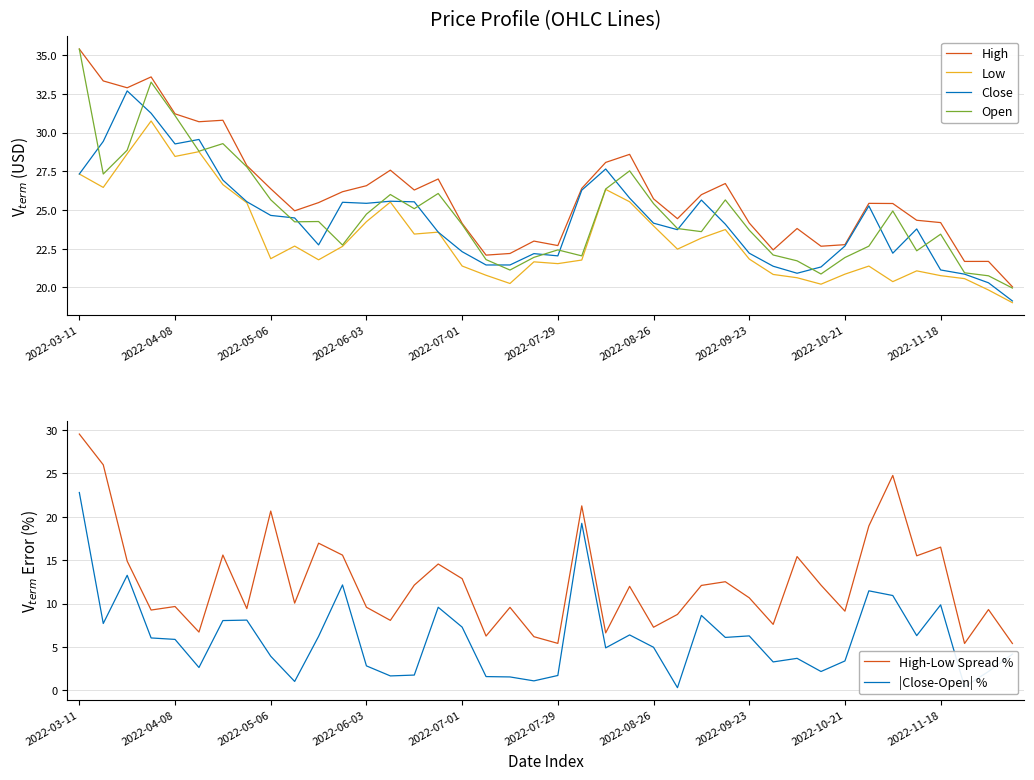

Does the chart have visible grid lines?

Yes